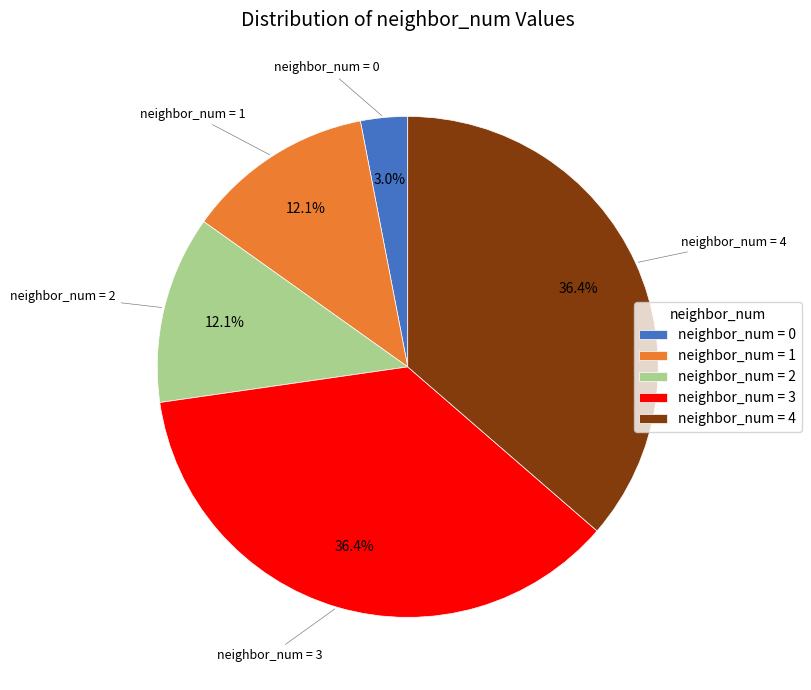

To the nearest percent, what is the average slice percentage?

20%